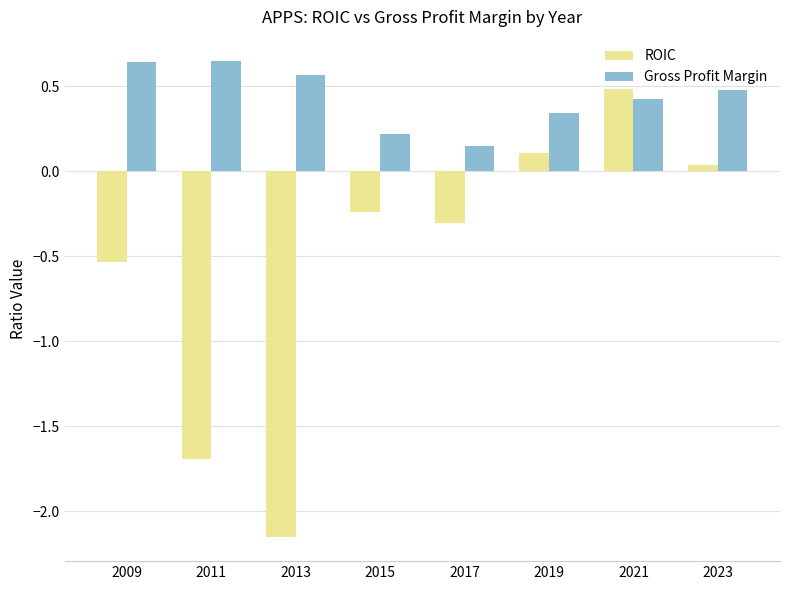

At which label is Gross Profit Margin closest to 0?

2017